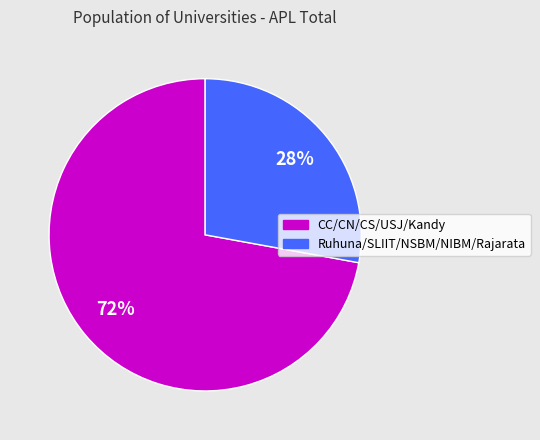

Does any single category account for the majority?

Yes